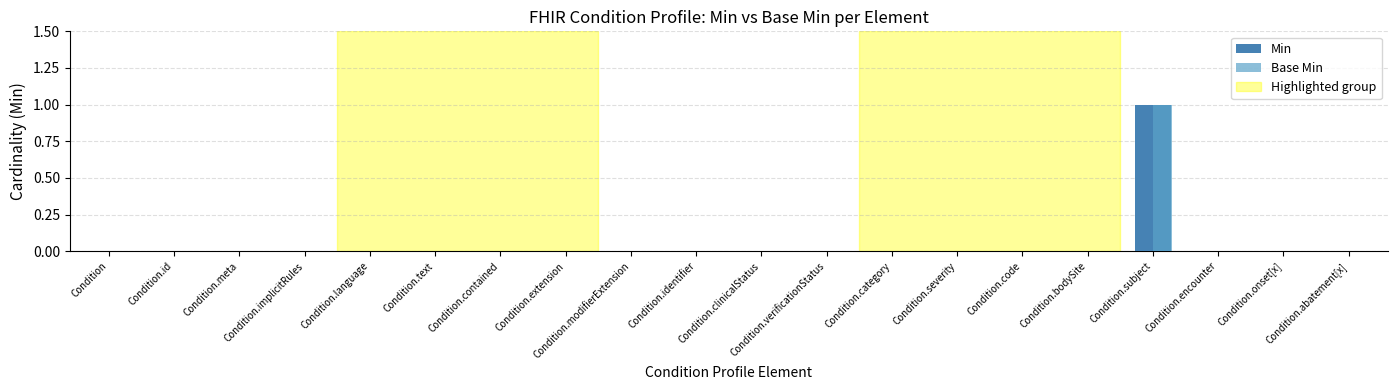

Reading left to right, list all the values displayed in this chart.

Min: Condition=0	Condition.id=0	Condition.meta=0	Condition.implicitRules=0	Condition.language=0	Condition.text=0	Condition.contained=0	Condition.extension=0	Condition.modifierExtension=0	Condition.identifier=0	Condition.clinicalStatus=0	Condition.verificationStatus=0	Condition.category=0	Condition.severity=0	Condition.code=0	Condition.bodySite=0	Condition.subject=1	Condition.encounter=0	Condition.onset[x]=0	Condition.abatement[x]=0
Base Min: Condition=0	Condition.id=0	Condition.meta=0	Condition.implicitRules=0	Condition.language=0	Condition.text=0	Condition.contained=0	Condition.extension=0	Condition.modifierExtension=0	Condition.identifier=0	Condition.clinicalStatus=0	Condition.verificationStatus=0	Condition.category=0	Condition.severity=0	Condition.code=0	Condition.bodySite=0	Condition.subject=1	Condition.encounter=0	Condition.onset[x]=0	Condition.abatement[x]=0